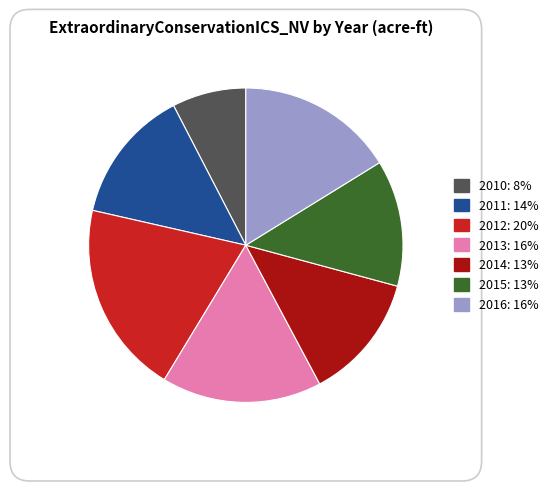

Does 2015 represent more than half of the total?

No